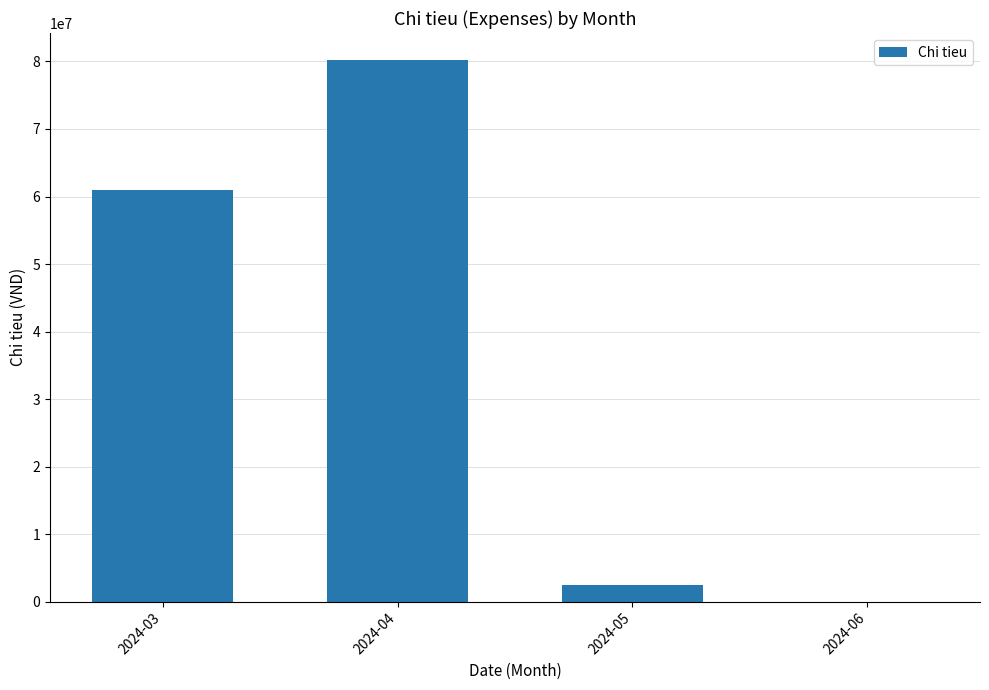

Reading left to right, list all the values displayed in this chart.

2024-03=61008000	2024-04=80201000	2024-05=2500000	2024-06=0